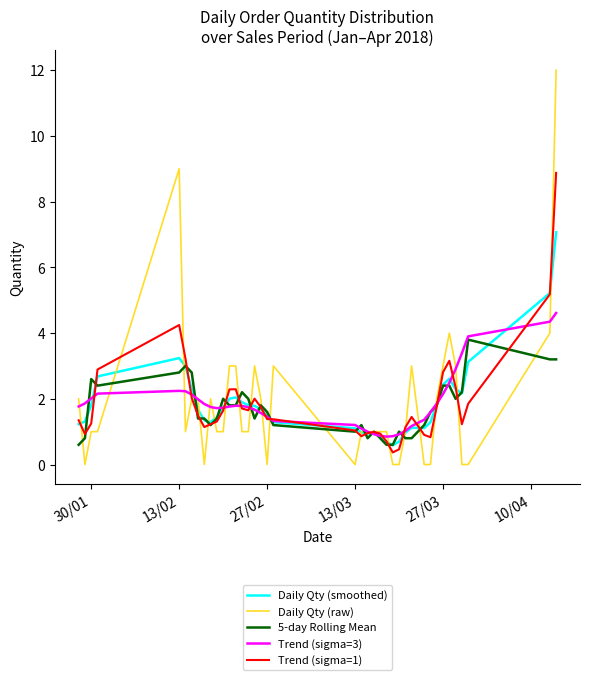

Which series has the widest spread of values?

Daily Qty (raw)